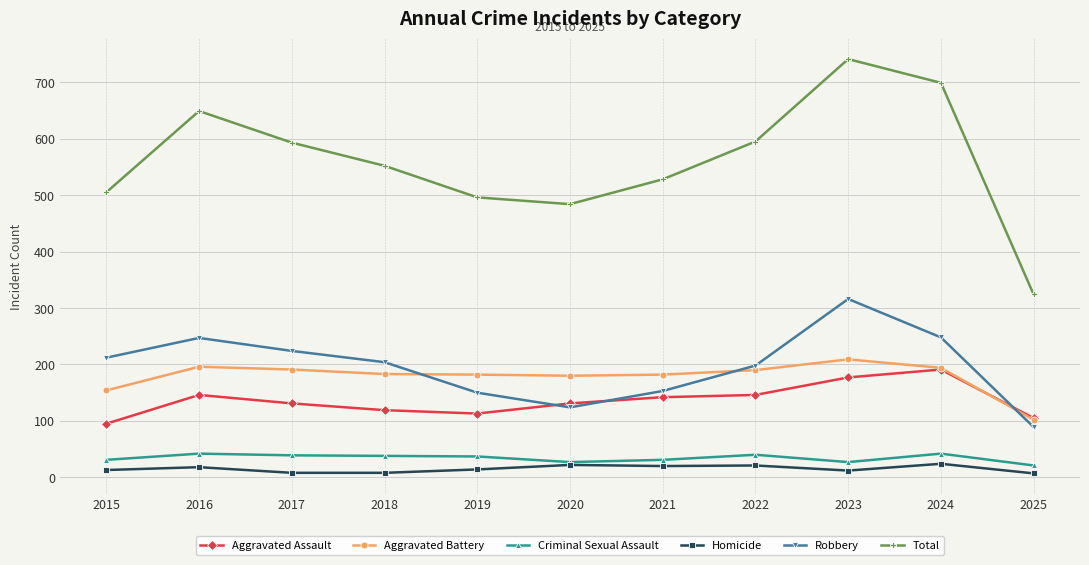

At which category does Robbery reach its first local peak?

2016